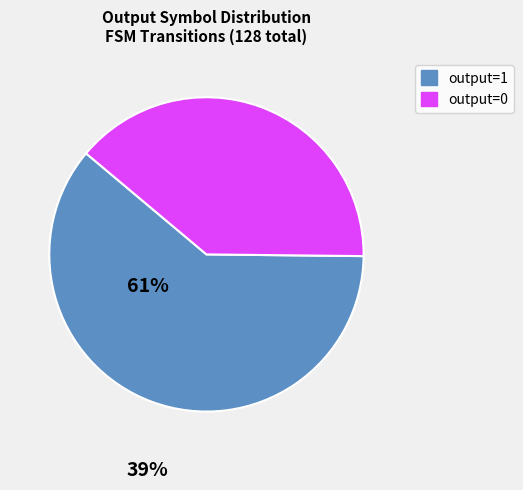

Which category has the biggest portion of the pie?

output=1